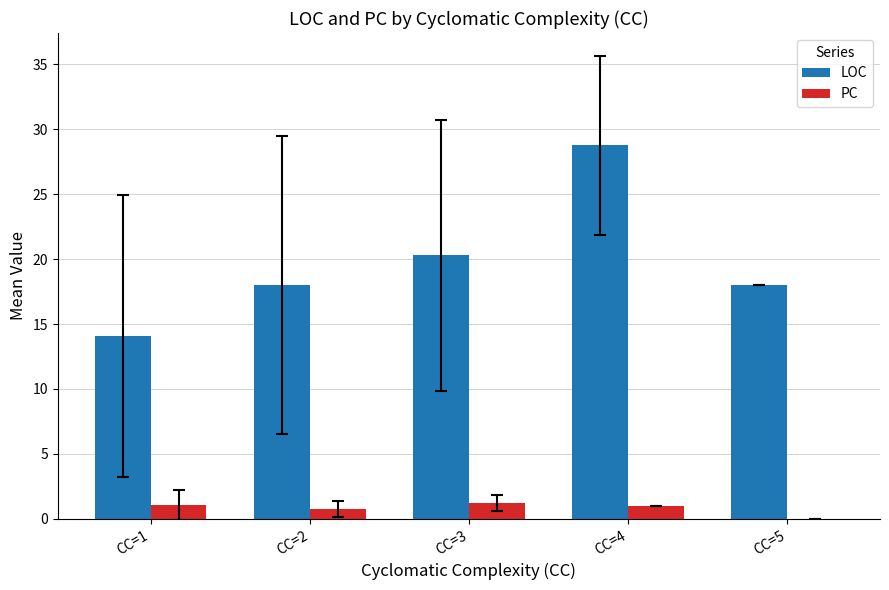

True or false: PC has a value of 1.2 at CC=3.

True